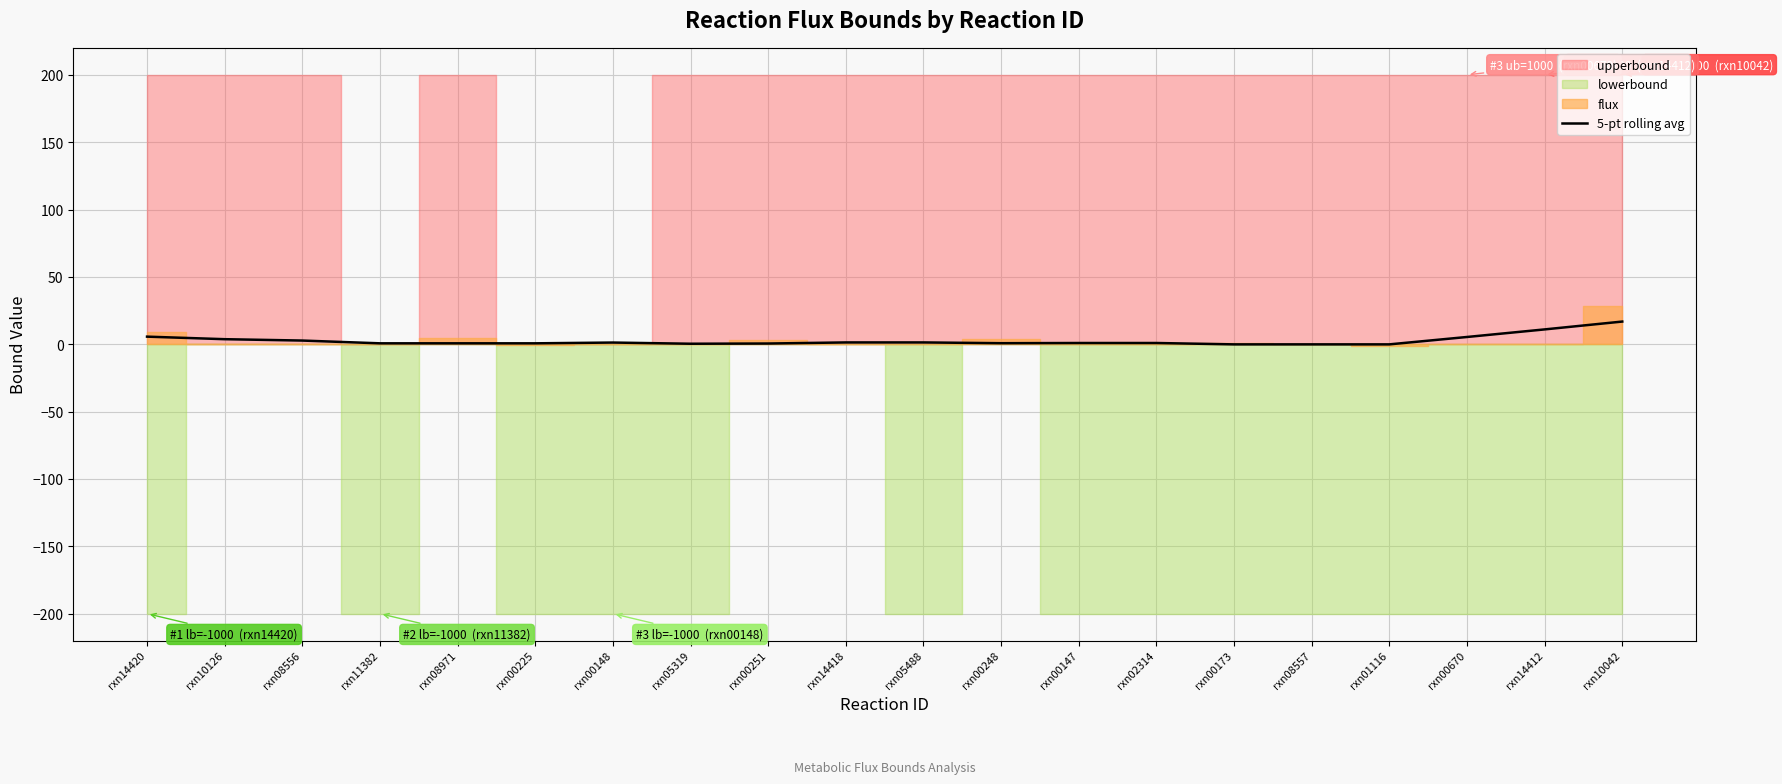

What is the difference between the maximum and minimum values?

16.9